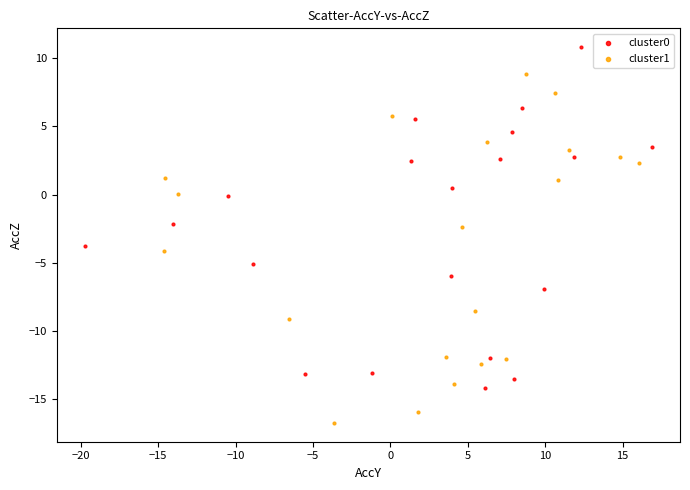

Which series contains the lowest Y value?

cluster1